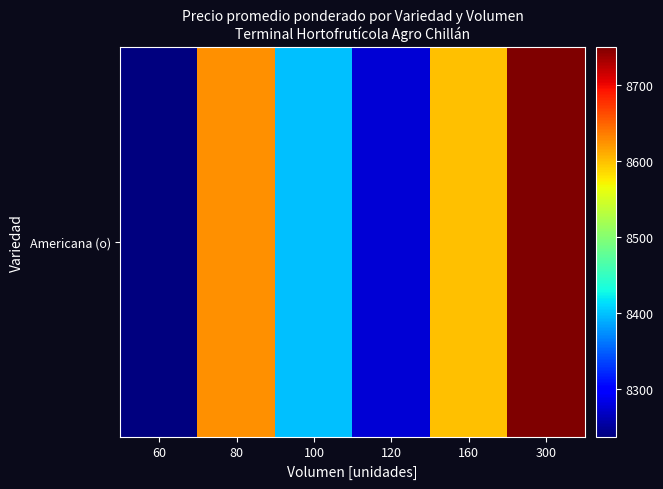

What is the sum of the values at 120 and 300?

17026.3